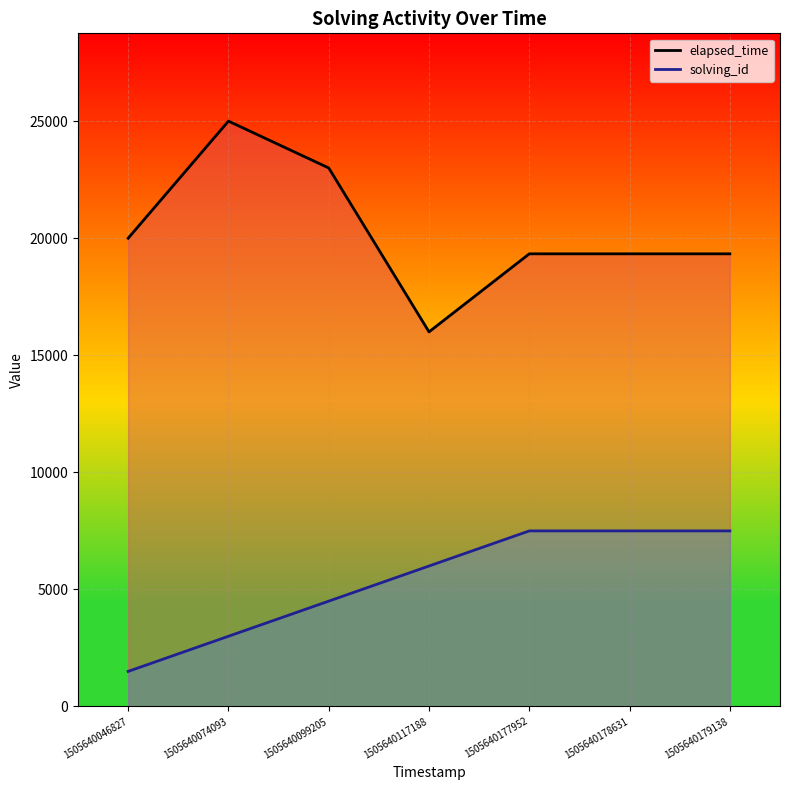

True or false: elapsed_time and solving_id cross at least once.

False